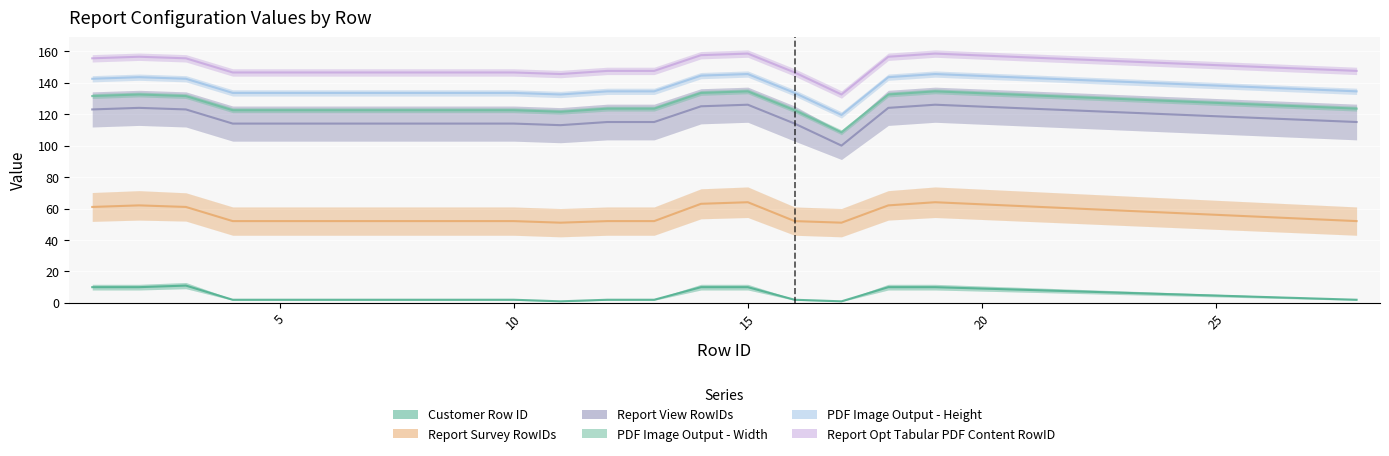

What is the greatest value displayed?

158.5